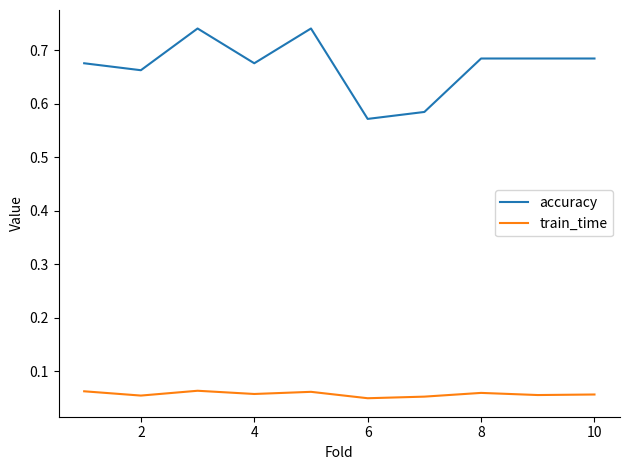

Which series has the widest spread of values?

accuracy